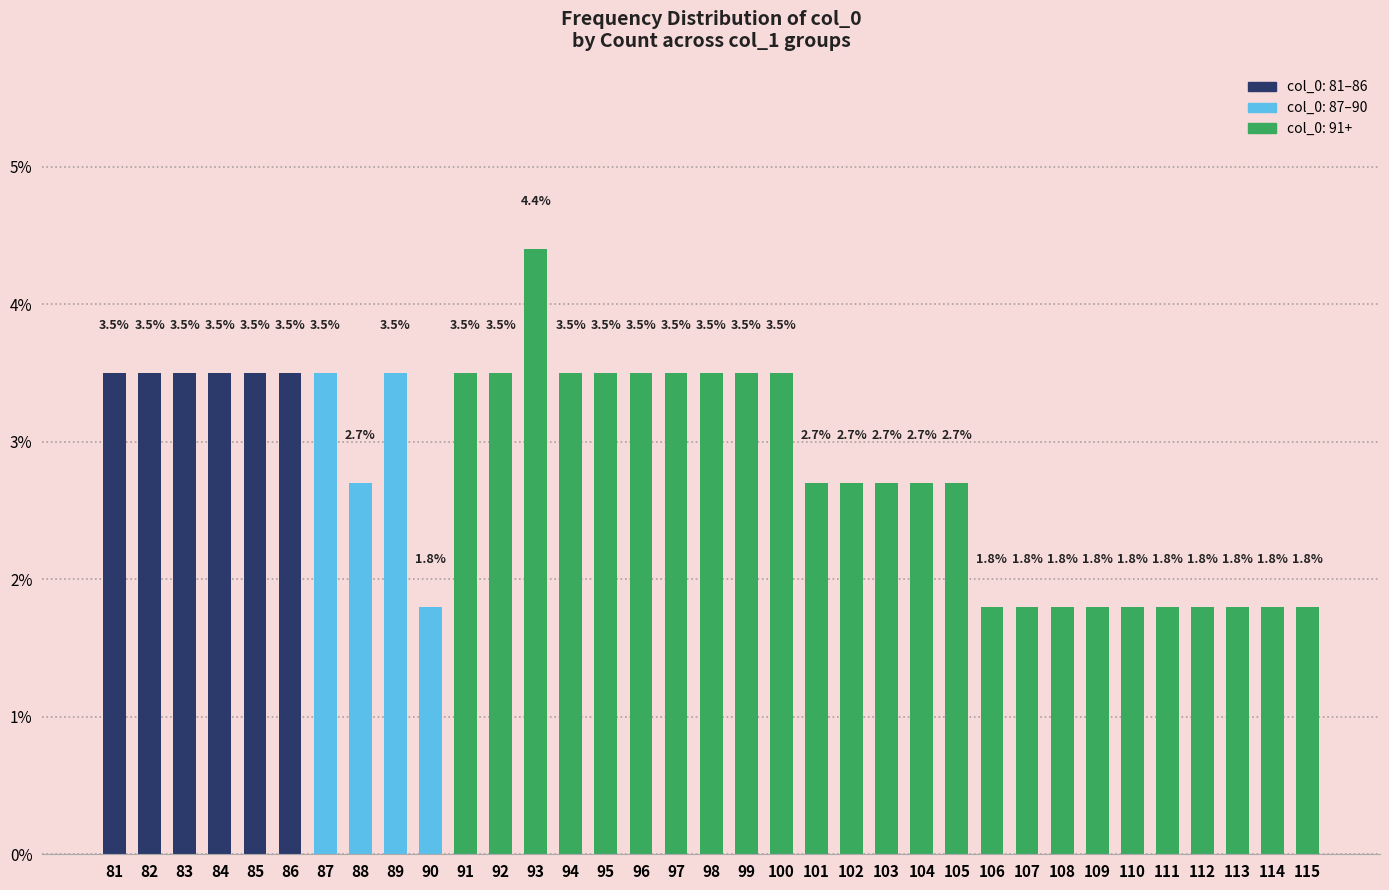

What is the maximum value shown in the chart?

4.4